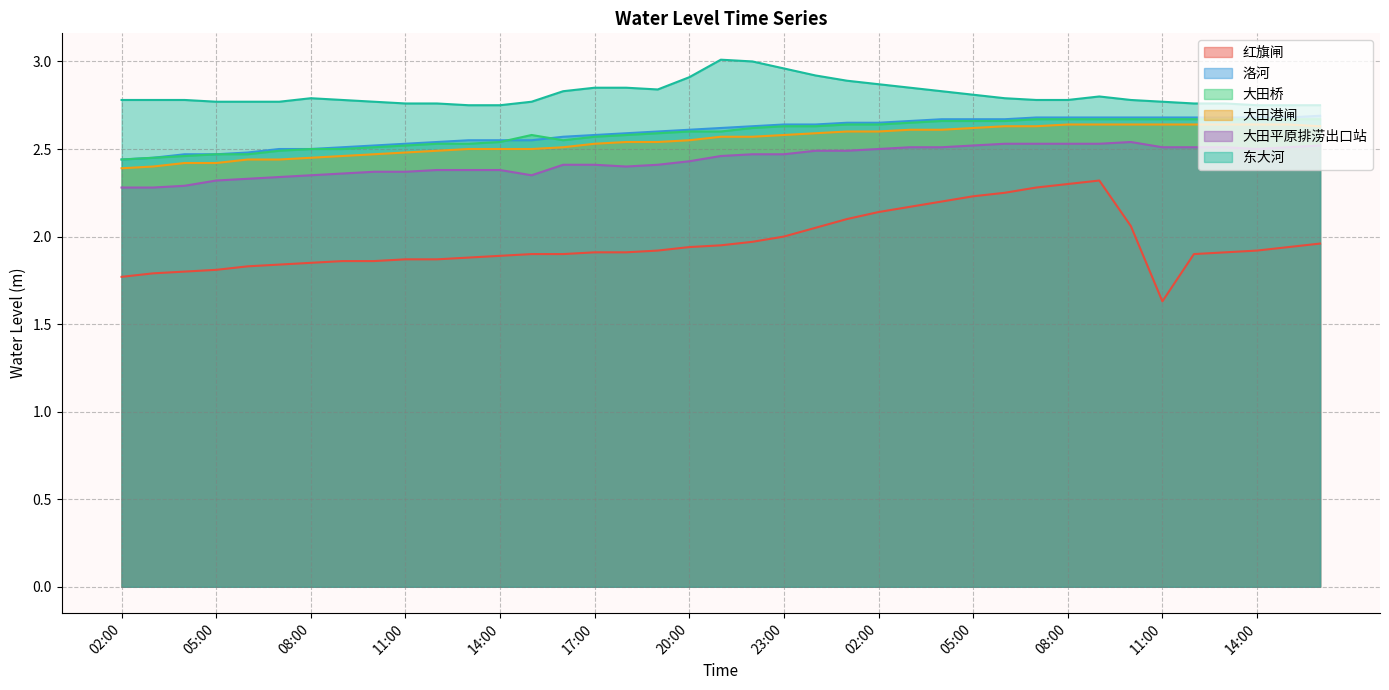

List the series in order of their peak value, highest first.

东大河, 洛河, 大田桥, 大田港闸, 大田平原排涝出口站, 红旗闸